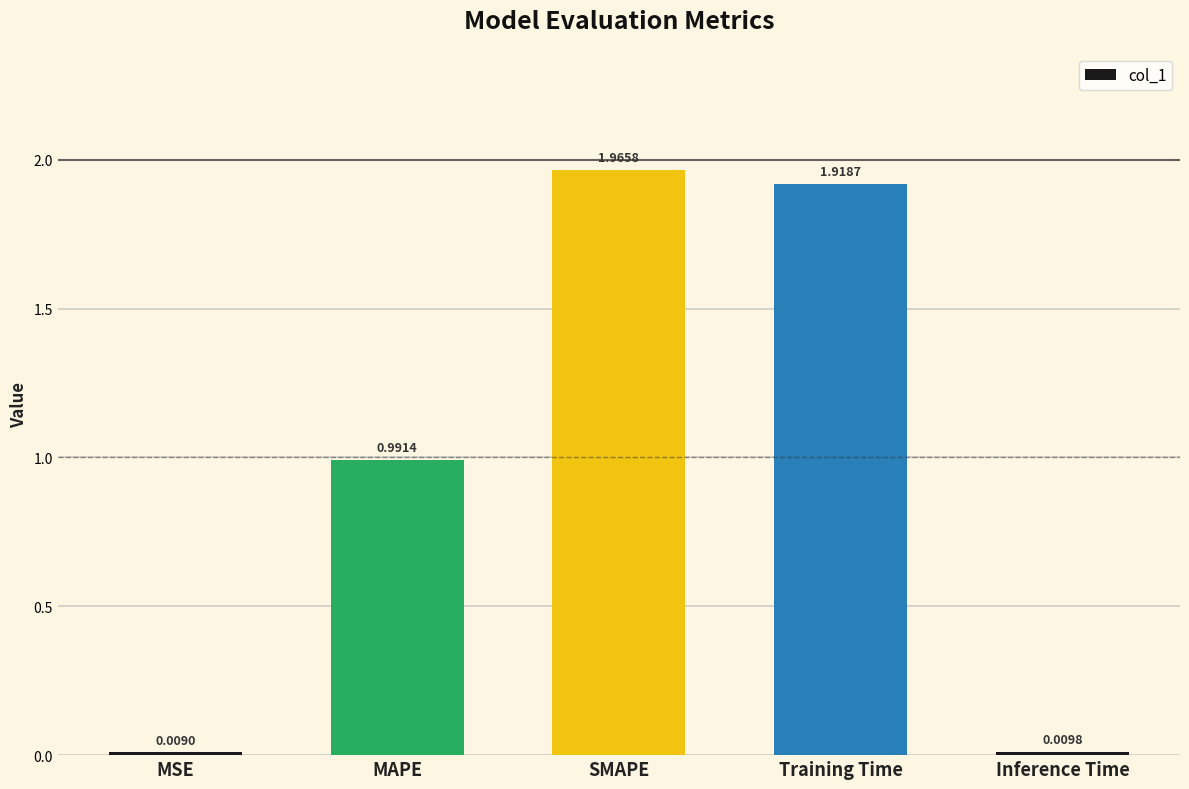

What is the label of the 5th bar from the right?

MSE